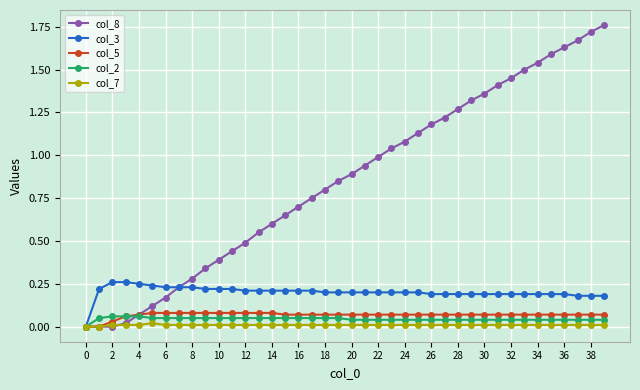

How many lines are shown in the chart?

5